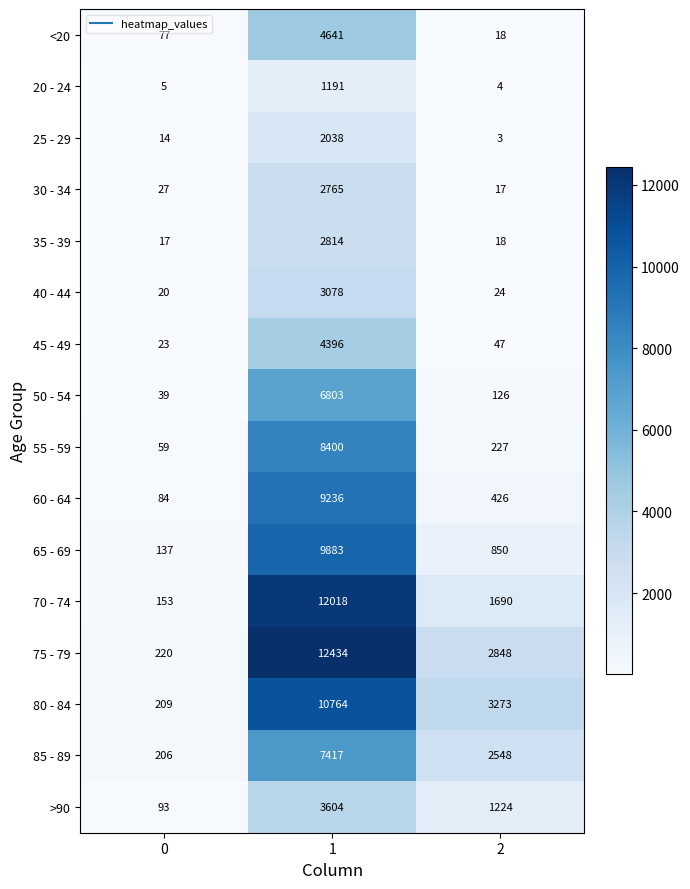

Is the value of 55 - 59 at 1 greater than the value of 40 - 44 at 2?

Yes